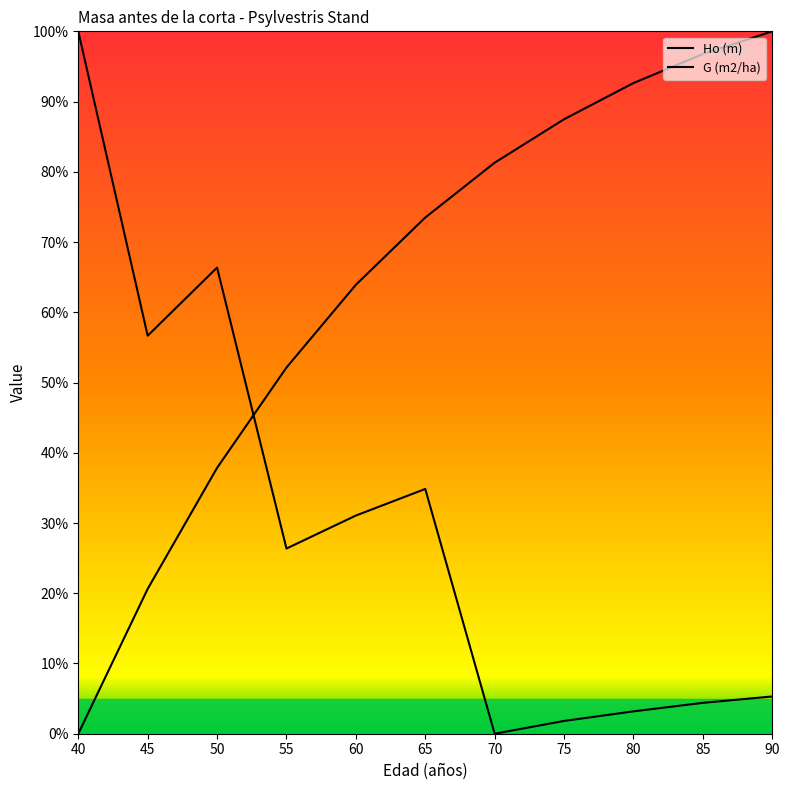

Where is the first local minimum for G (m2/ha)?

45